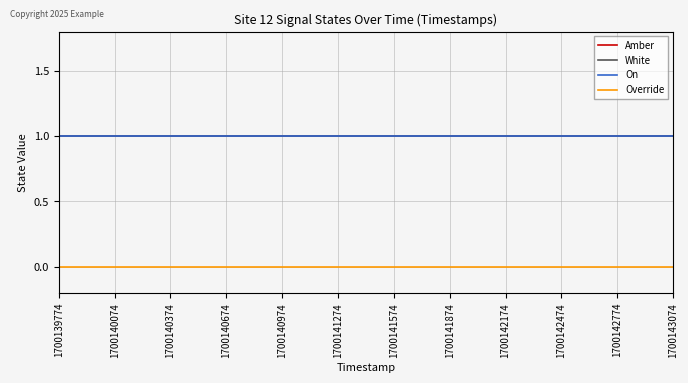

Is this an area chart (filled region under the line)?

No